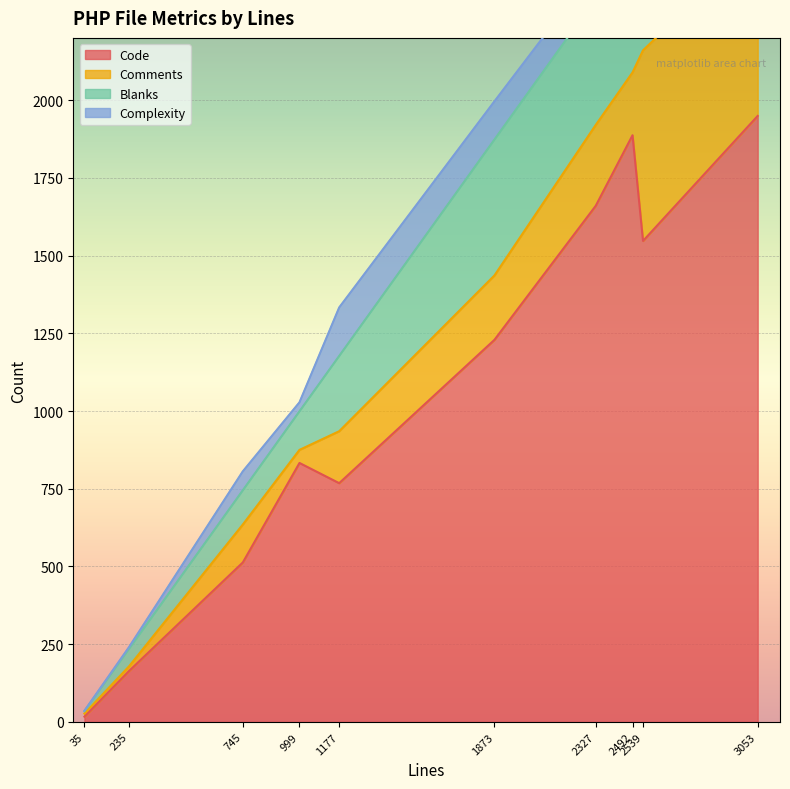

Which category has the highest value in the Code series?

3053